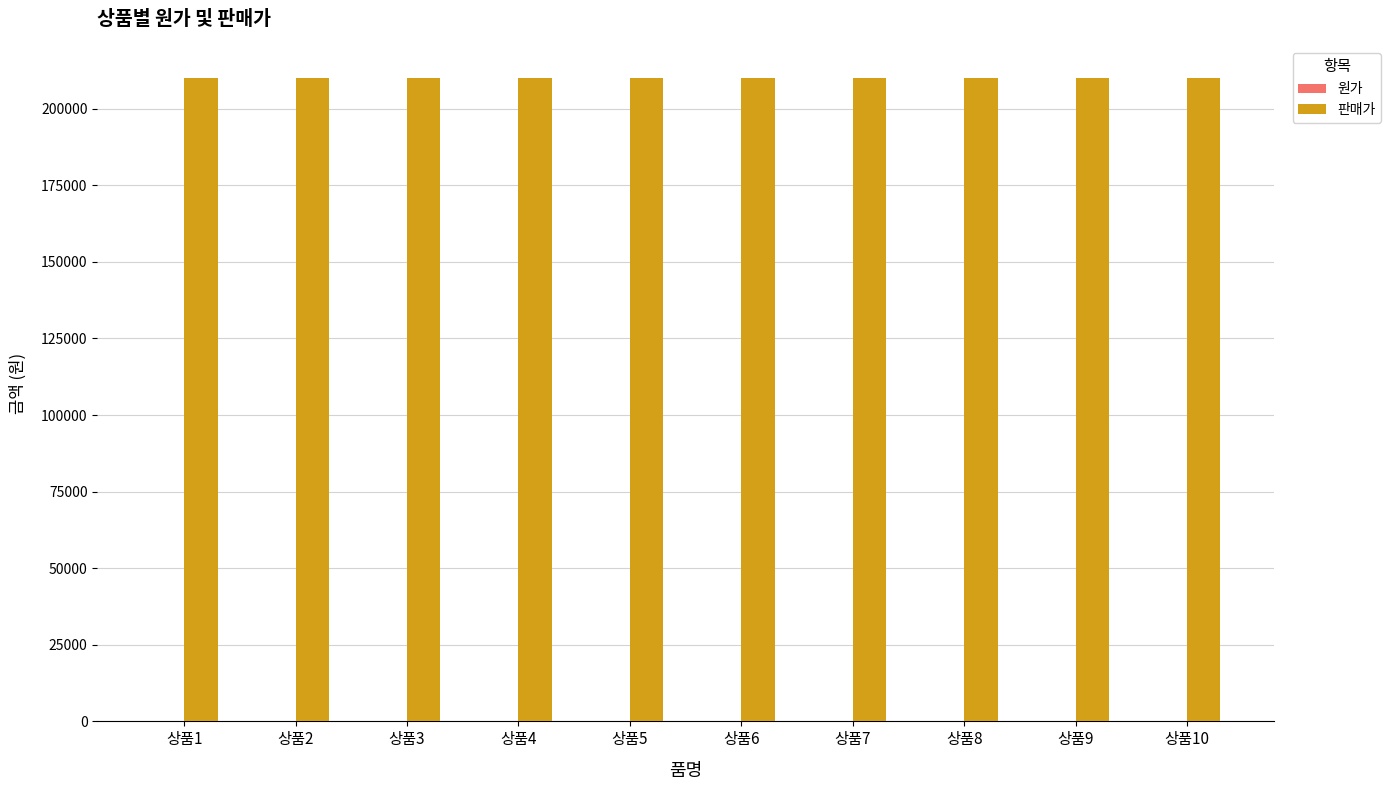

What are all the series names shown in the legend?

원가, 판매가